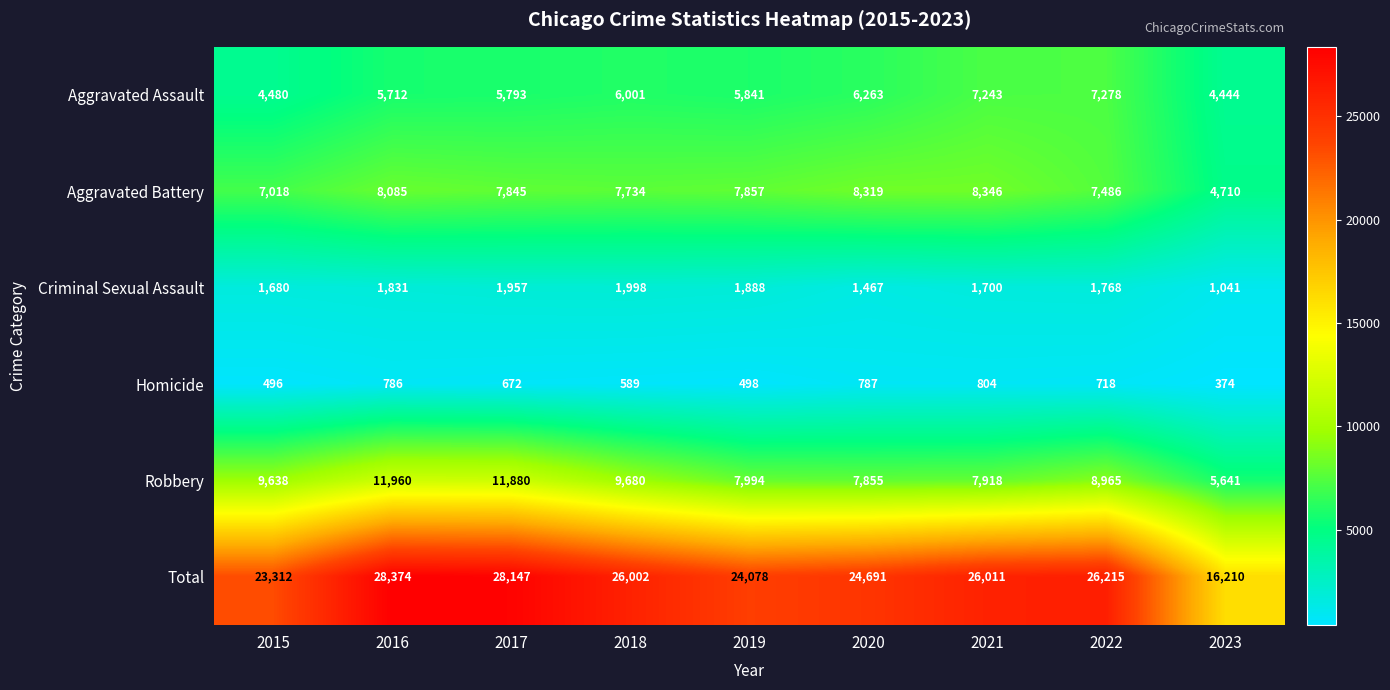

What is the approximate value of Robbery at 2023, to the nearest 100?

5600